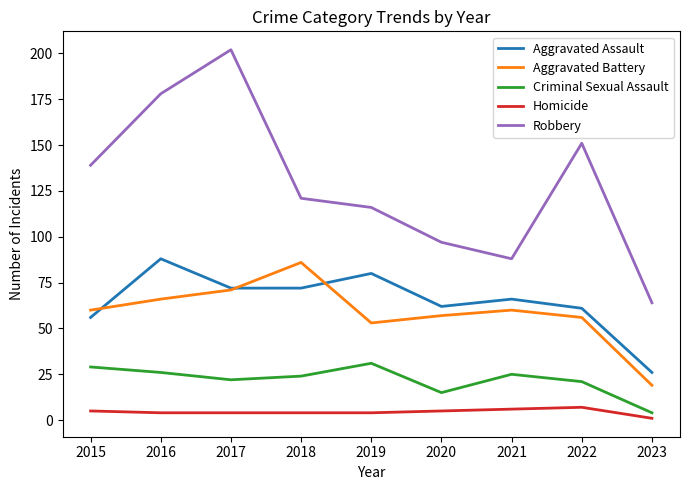

Where is the first local minimum for Aggravated Battery?

2019